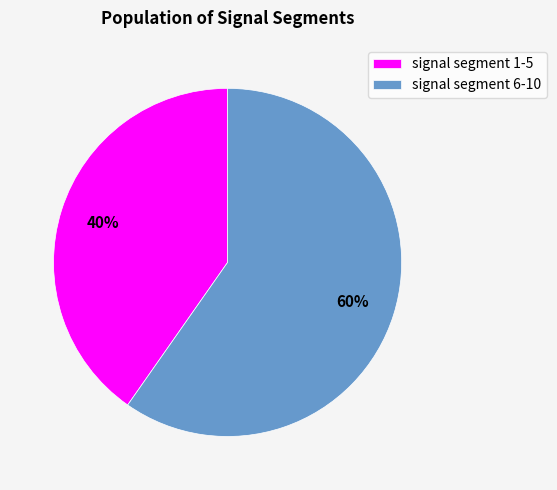

Which category has the biggest portion of the pie?

signal segment 6-10